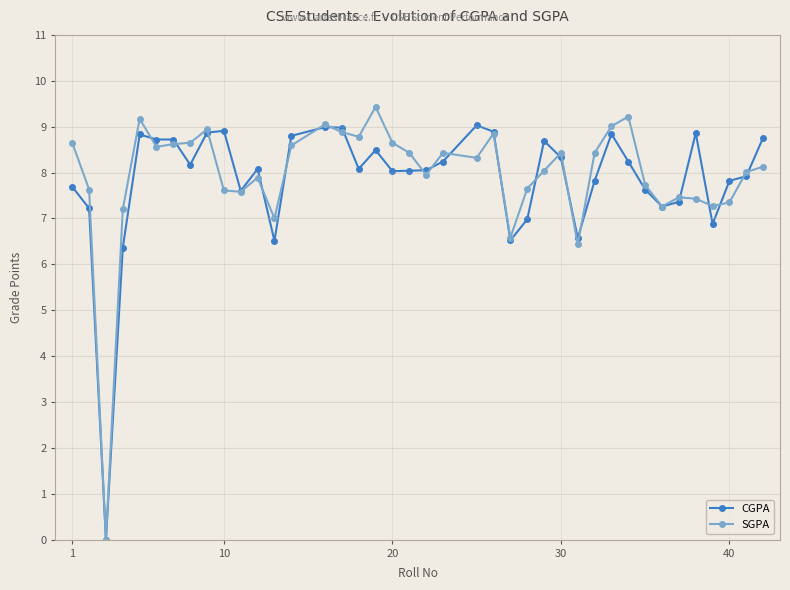

List the series in order of their overall mean, lowest first.

CGPA, SGPA